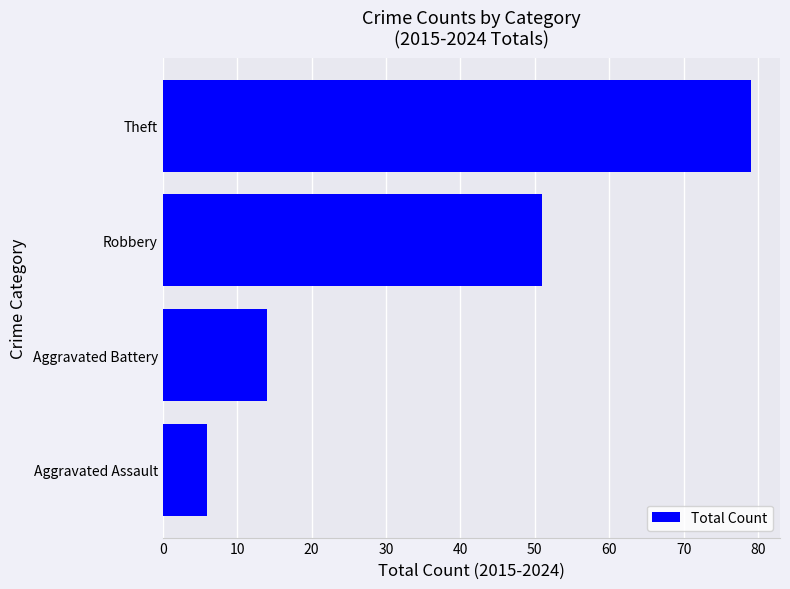

What is the ratio of the value at Aggravated Battery to the value at Robbery?

0.3